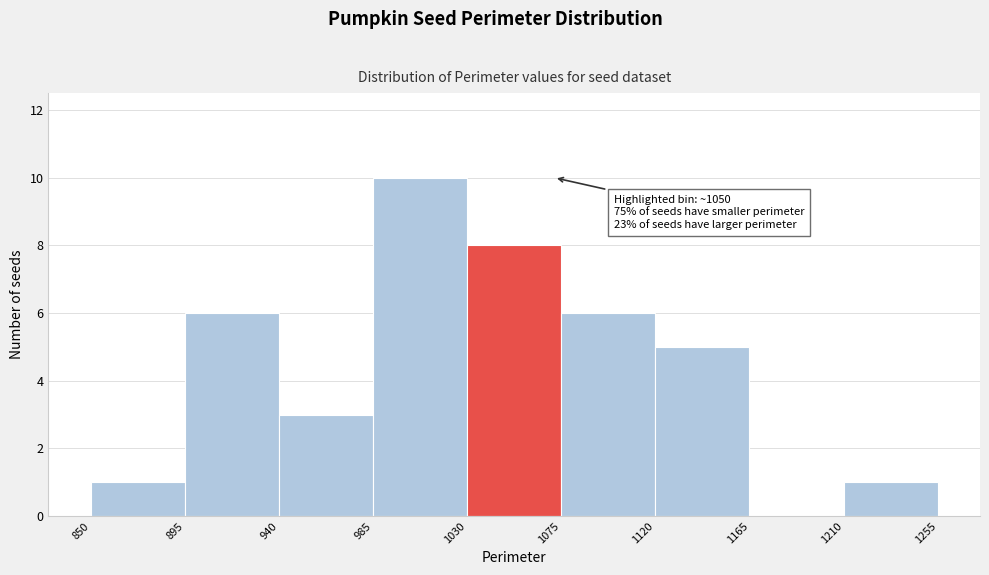

Over which range of the x-axis is the bar tallest?

985 to 1030